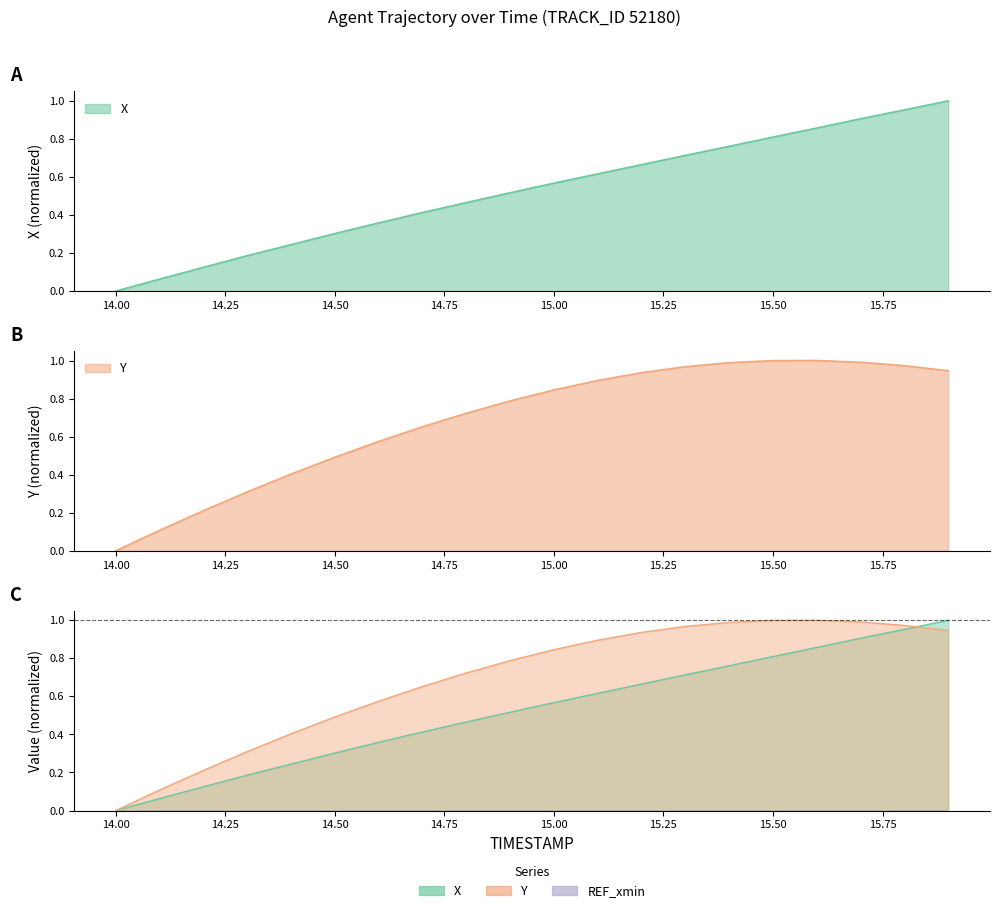

What is the label of the 12th point from the left?

15.1